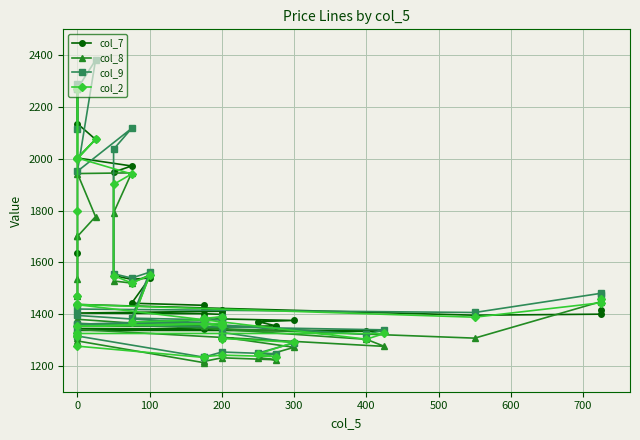

How many data points in col_8 are less than 1362?

19